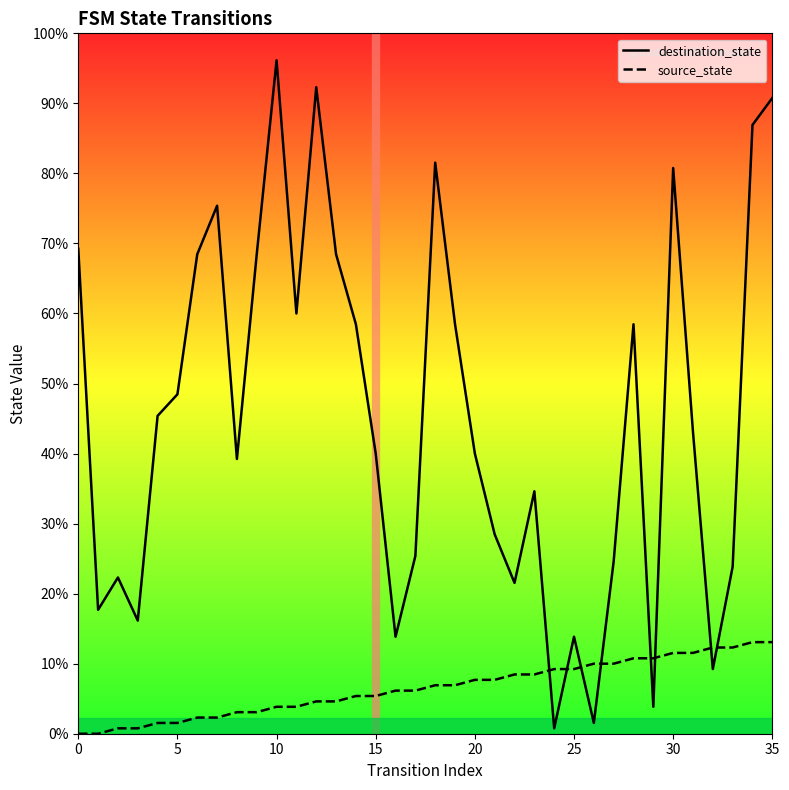

What are all the series names shown in the legend?

destination_state, source_state